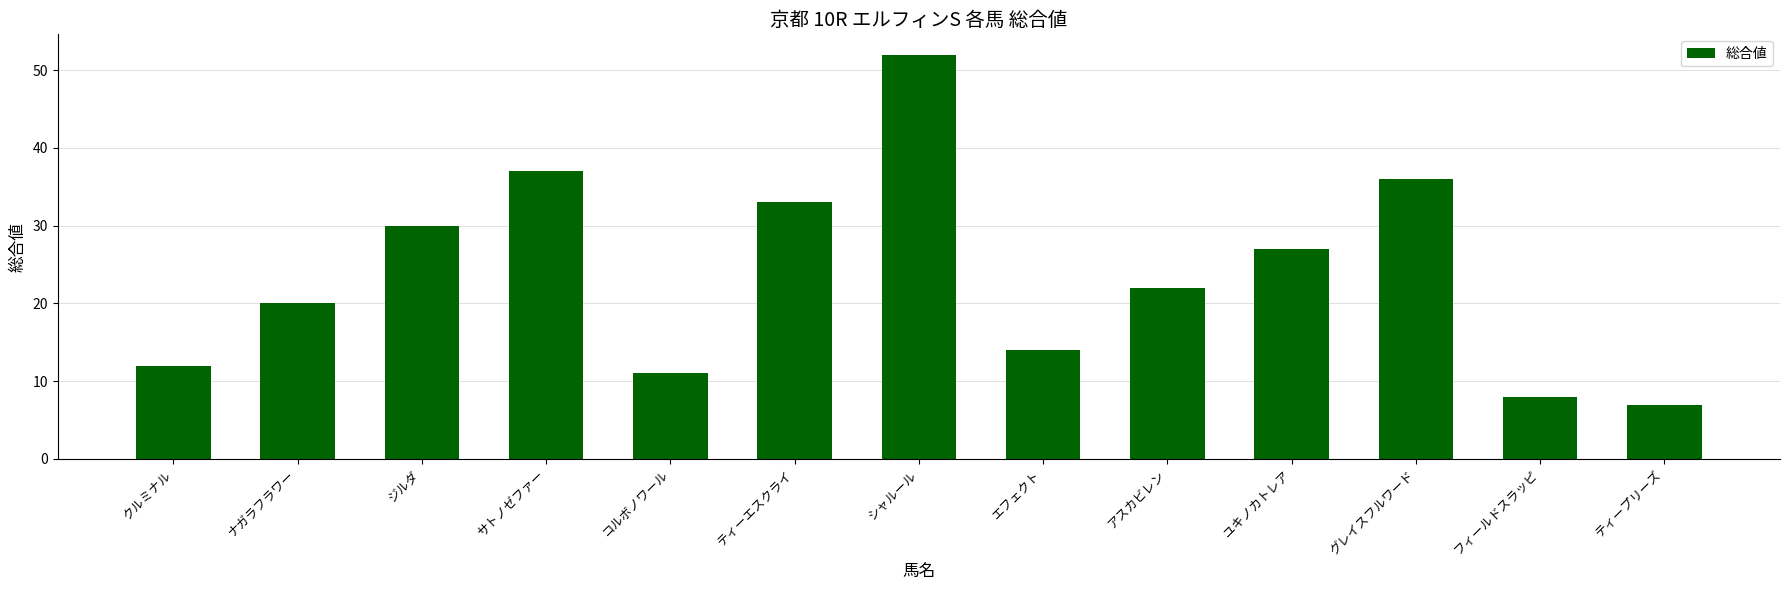

What is the label of the 13th bar from the left?

ティープリーズ